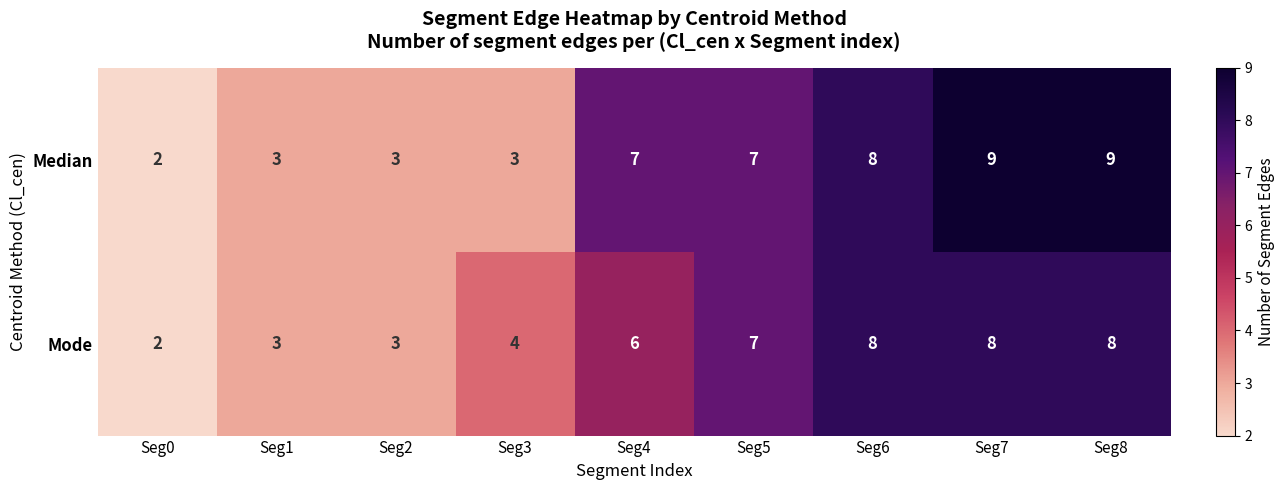

What is the highest value of the Mode series?

8